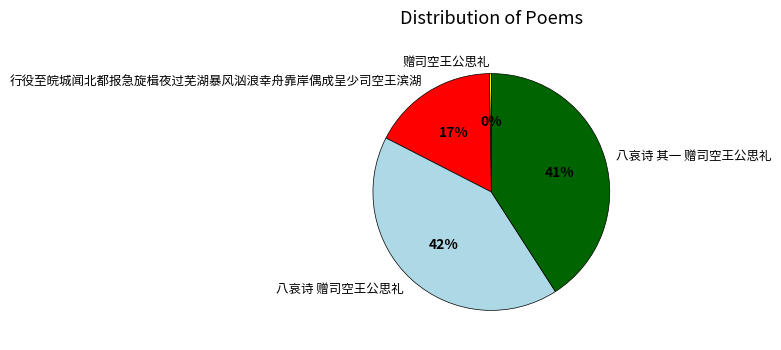

What percentage is the 行役至皖城闻北都报急旋楫夜过芜湖暴风汹浪幸舟靠岸偶成呈少司空王滨湖 slice, to the nearest percent?

17%